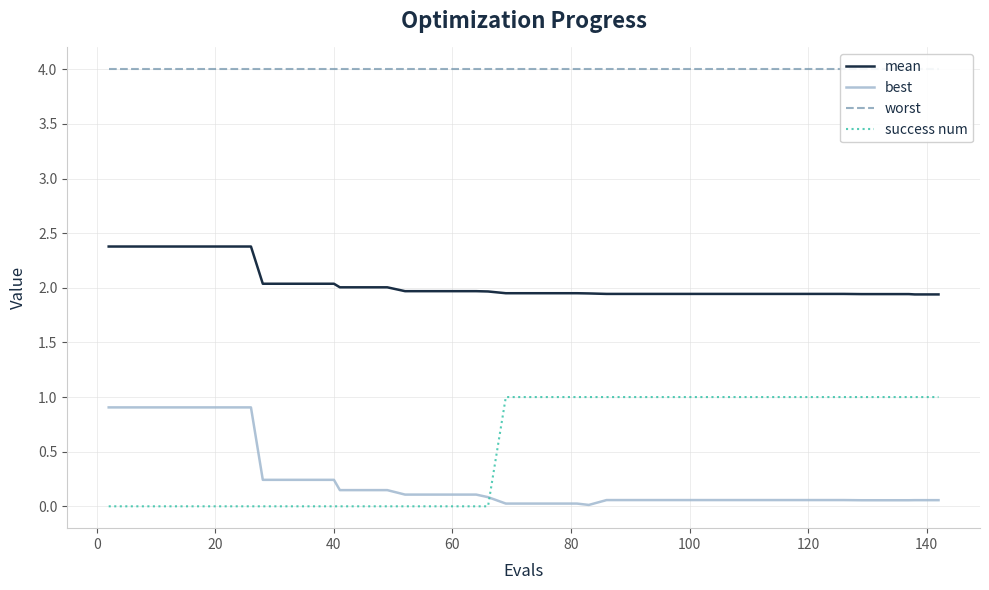

How many success num values are between 0 and 1?

40